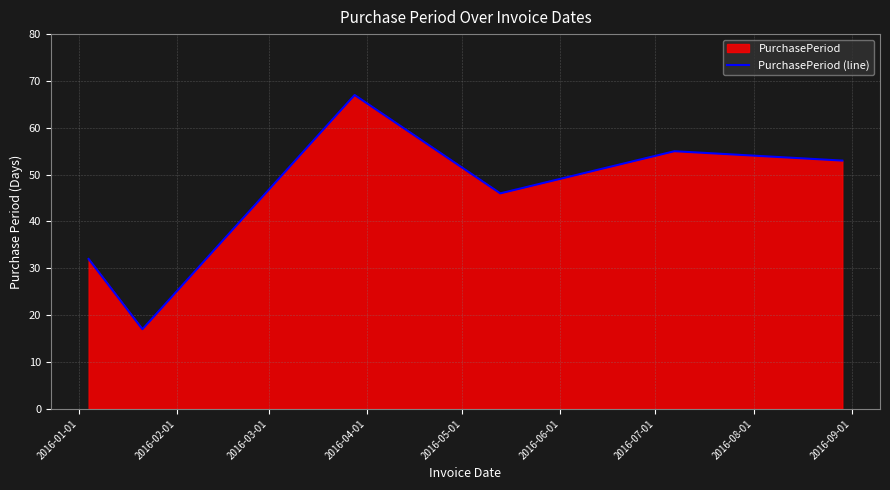

How many data points does each series have?

6